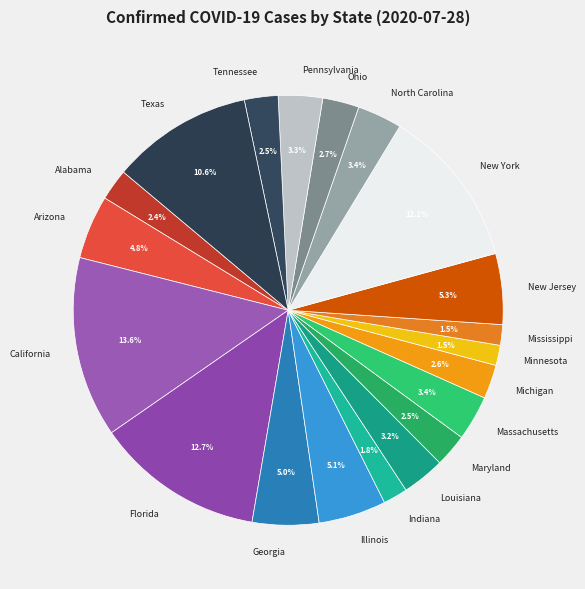

Combined, do Georgia and Massachusetts account for over 50%?

No